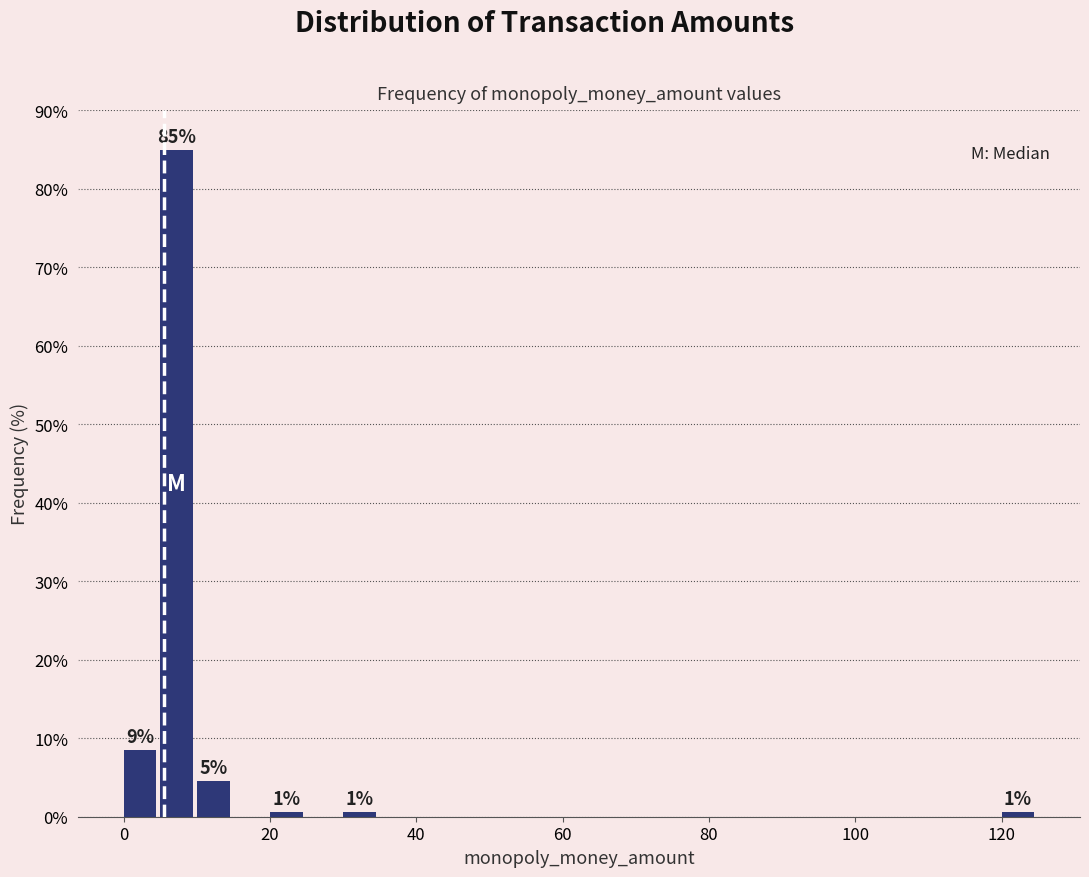

Read against the x-axis, roughly where is the centre of the tallest bar?

8